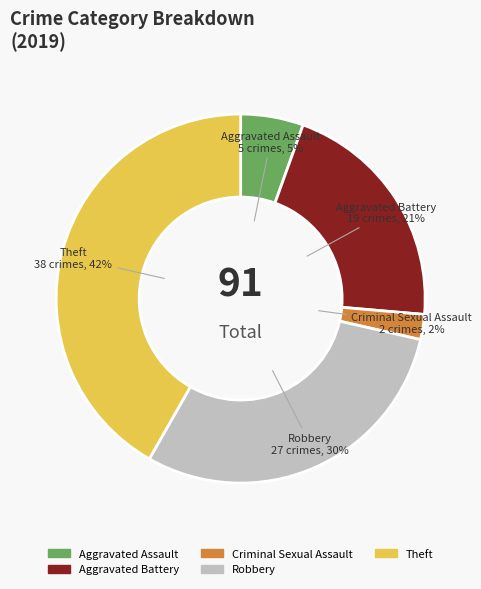

To the nearest percent, what portion does Criminal Sexual Assault represent?

2%